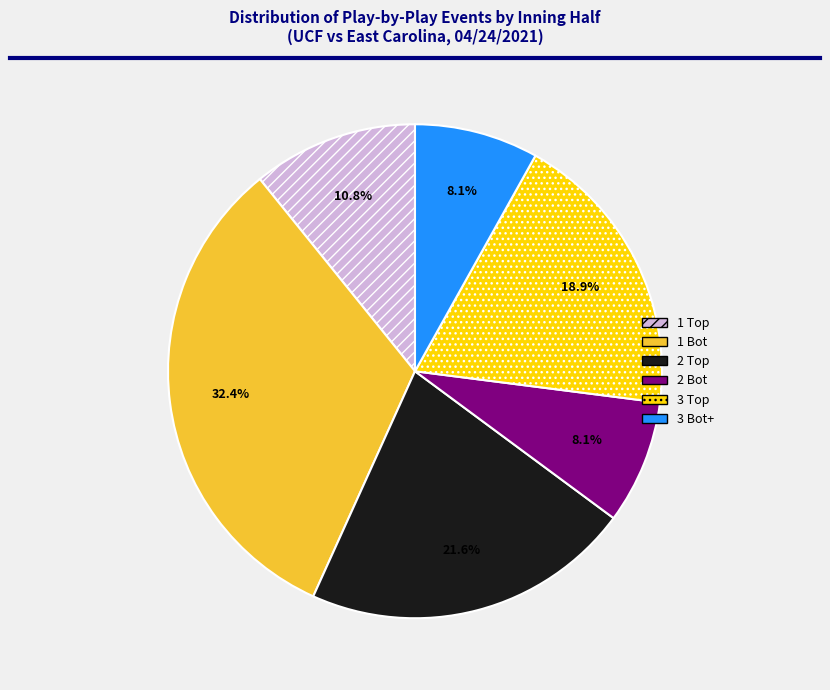

What is the largest slice in the pie chart?

1 Bot